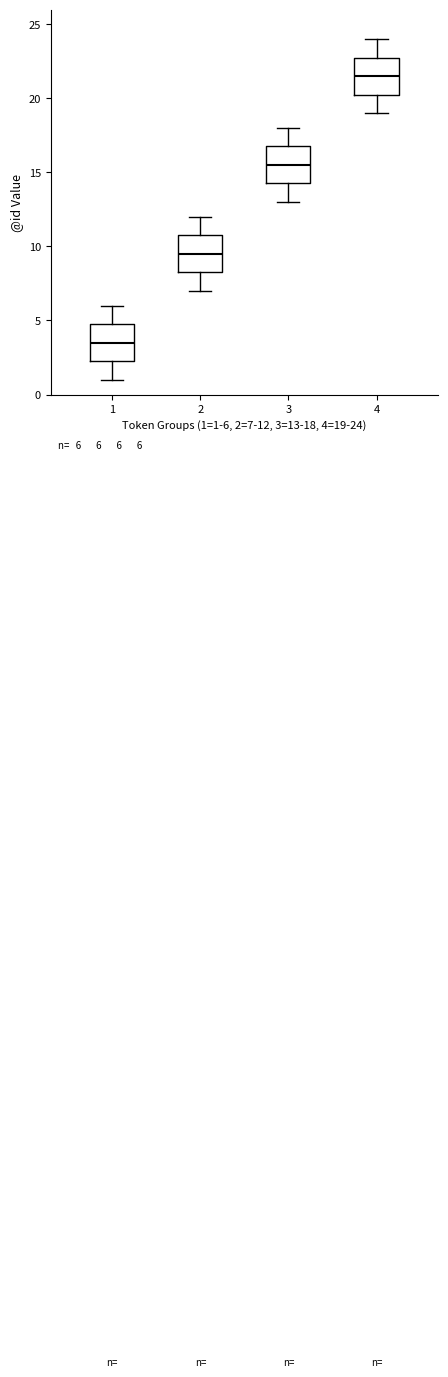

Which box's median line is the lowest?

1